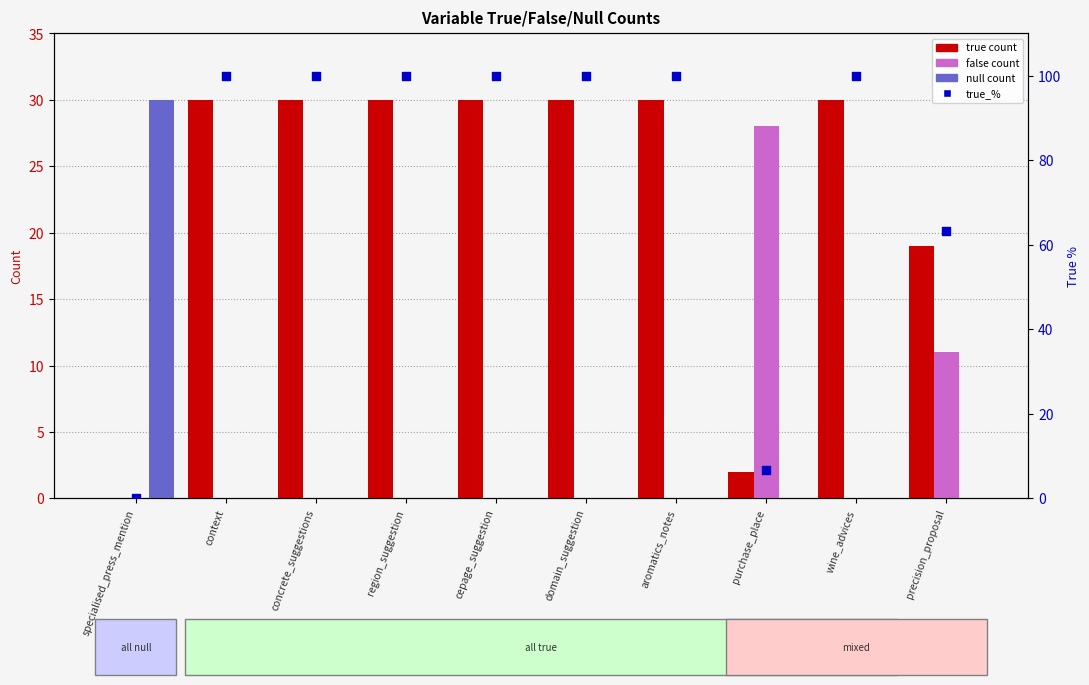

At which category is the sum across all series the highest?

context